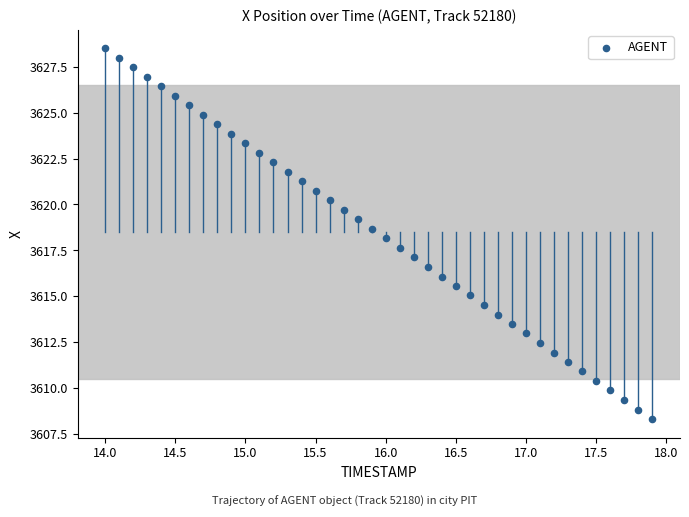

What is the range of Y values (max minus min)?

20.2